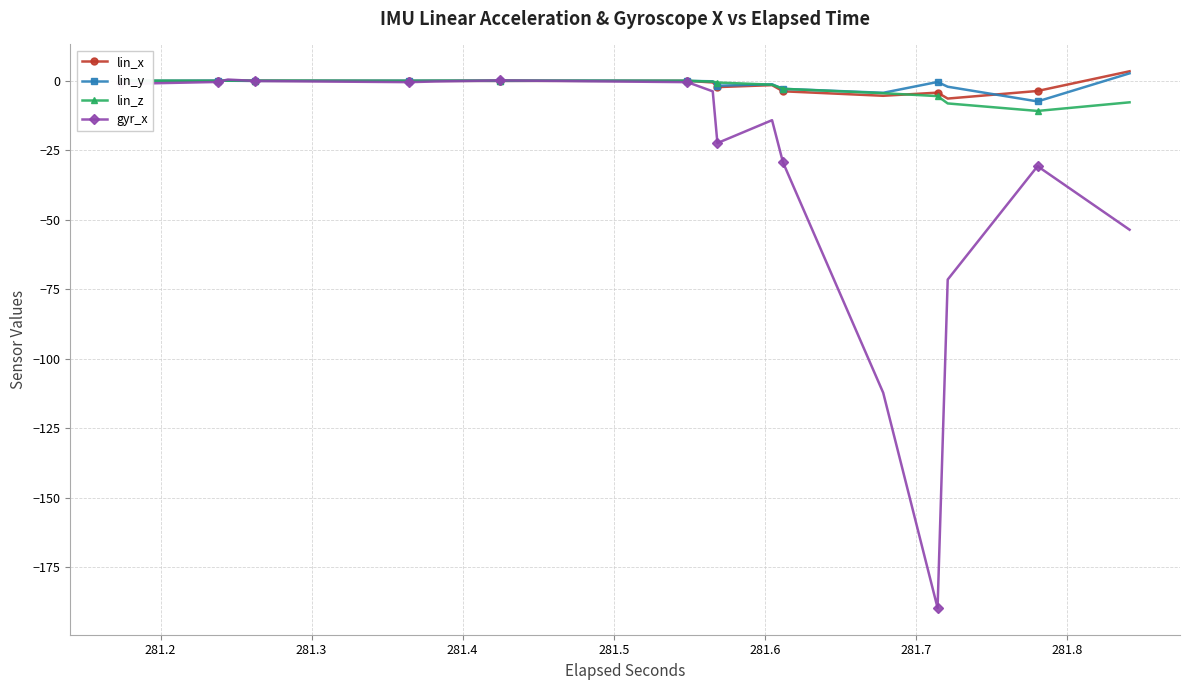

Which series has the widest spread of values?

gyr_x